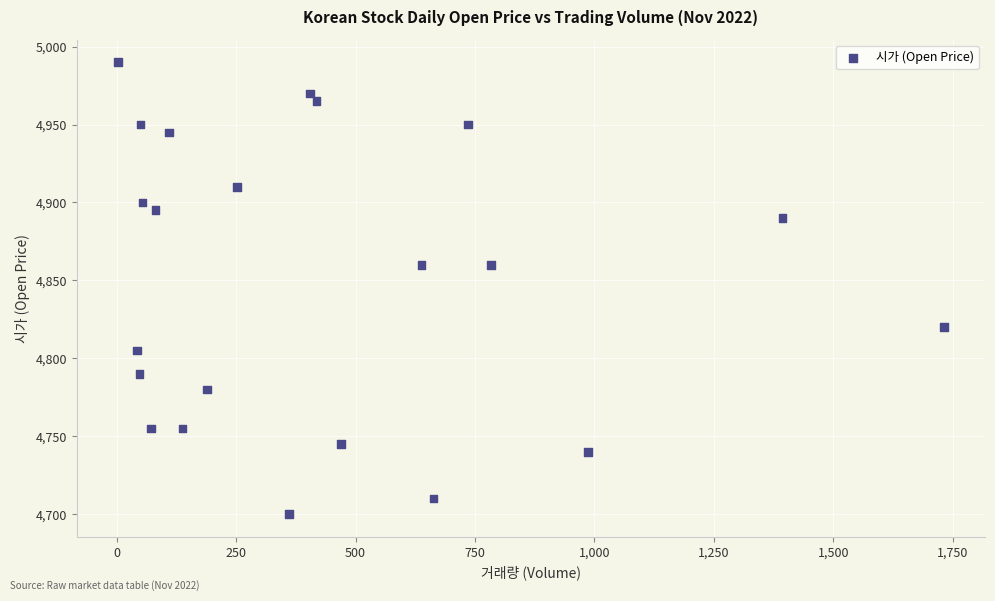

What is the range of X values (max minus min)?

1728